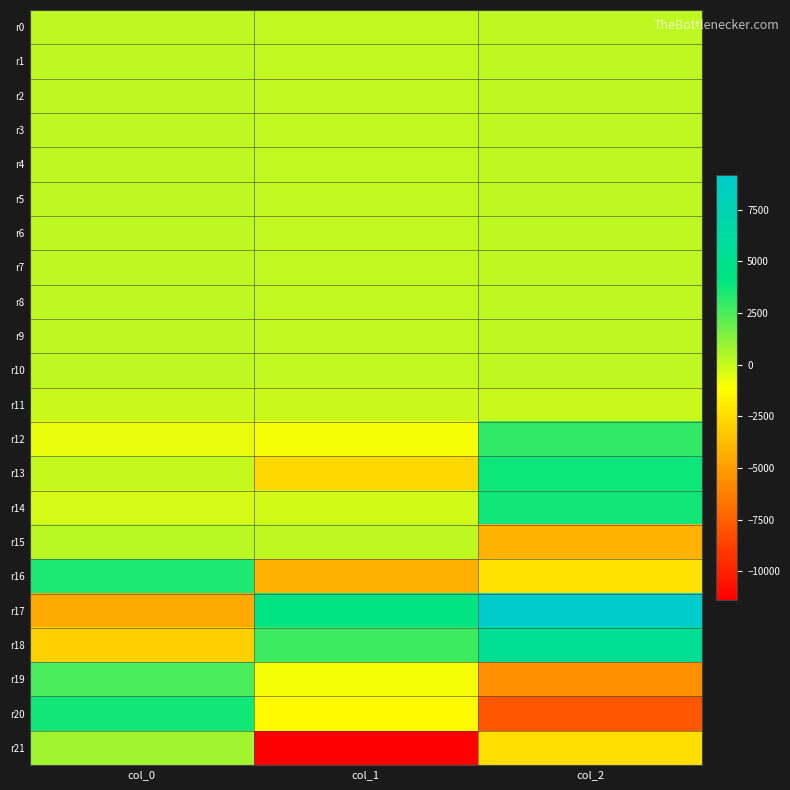

How many distinct data groups are displayed?

22